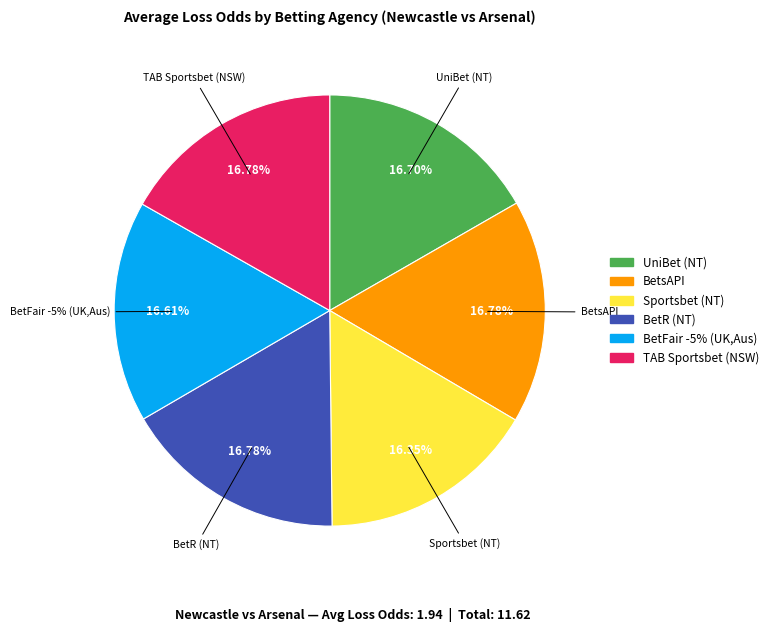

Count the number of slices in the pie.

6